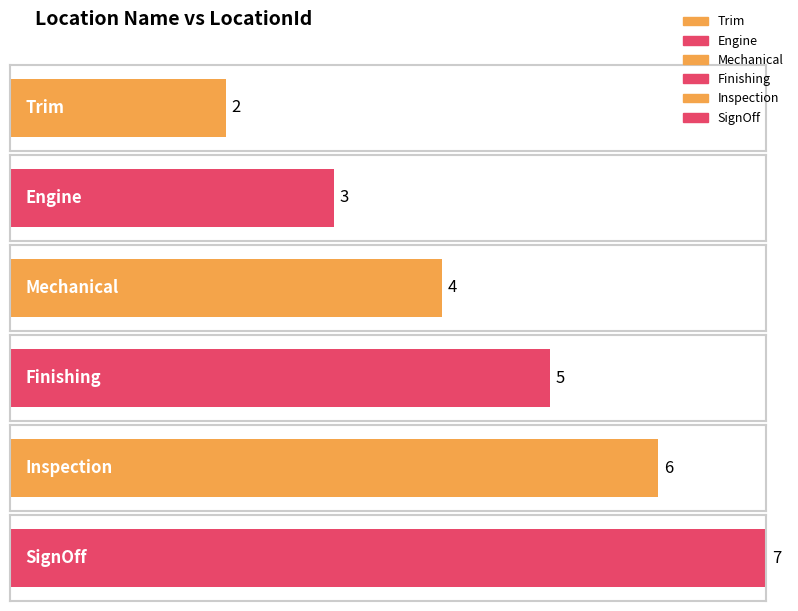

What is the label of the 2nd bar from the left?

Engine